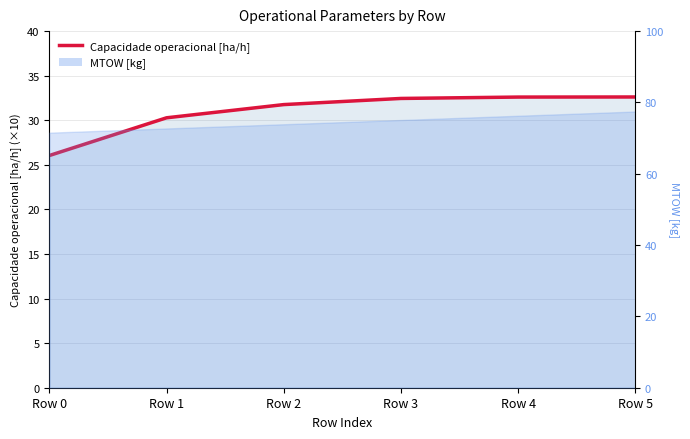

At which category does the chart reach its peak across all series?

Row 5